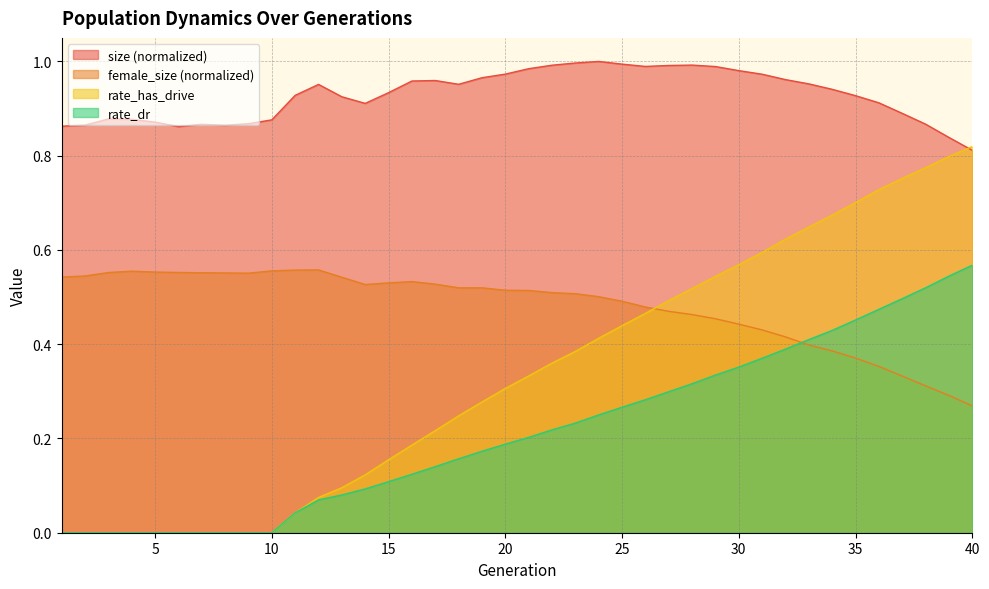

What is the average value of the female_size series?

0.5